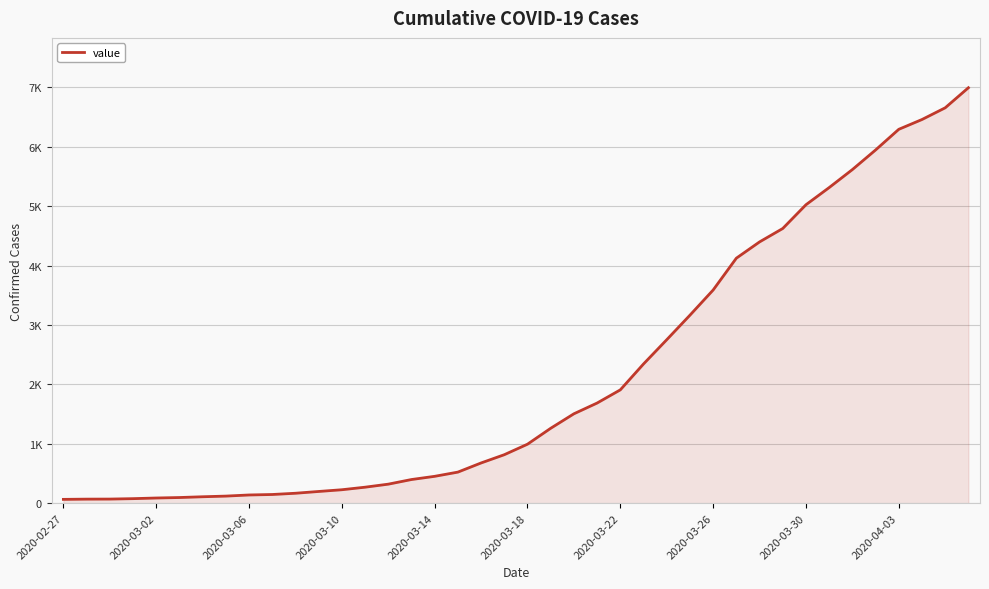

Is this an area chart (filled region under the line)?

Yes